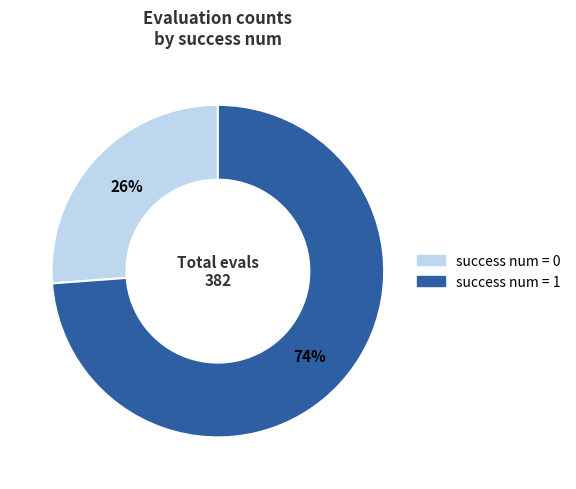

Which category has the smallest portion of the pie?

success num = 0